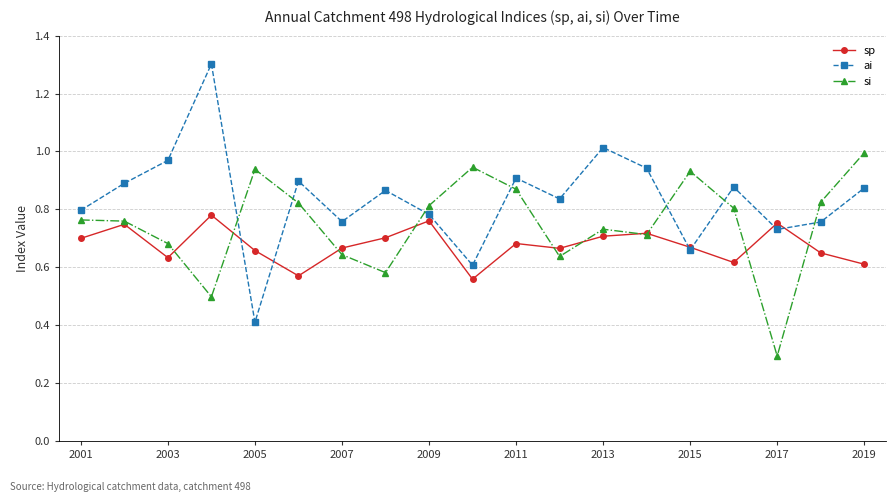

Which series has the largest total across all categories?

ai